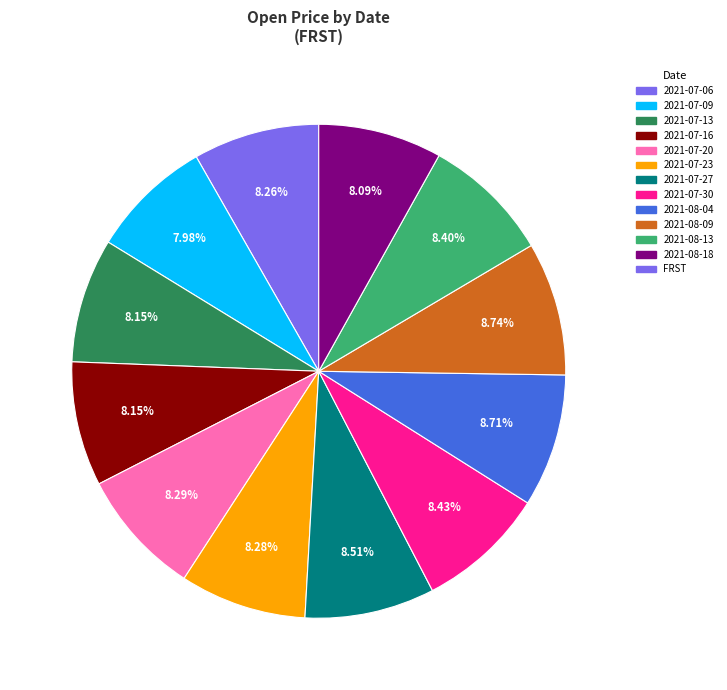

Is there a majority slice in this chart?

No